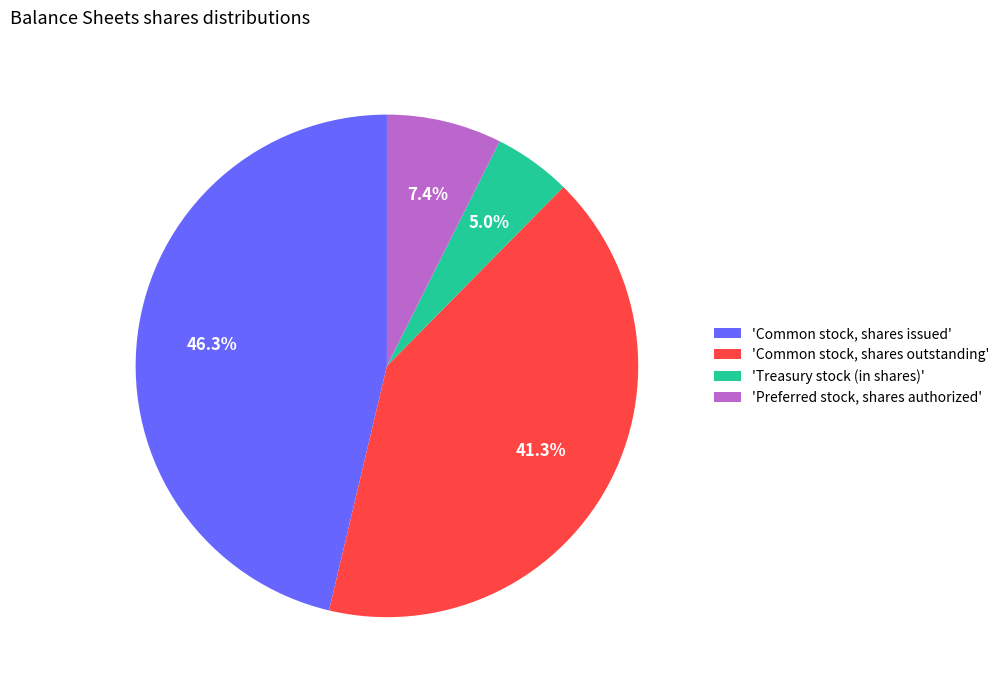

Is there any slice that represents more than half of the pie?

No